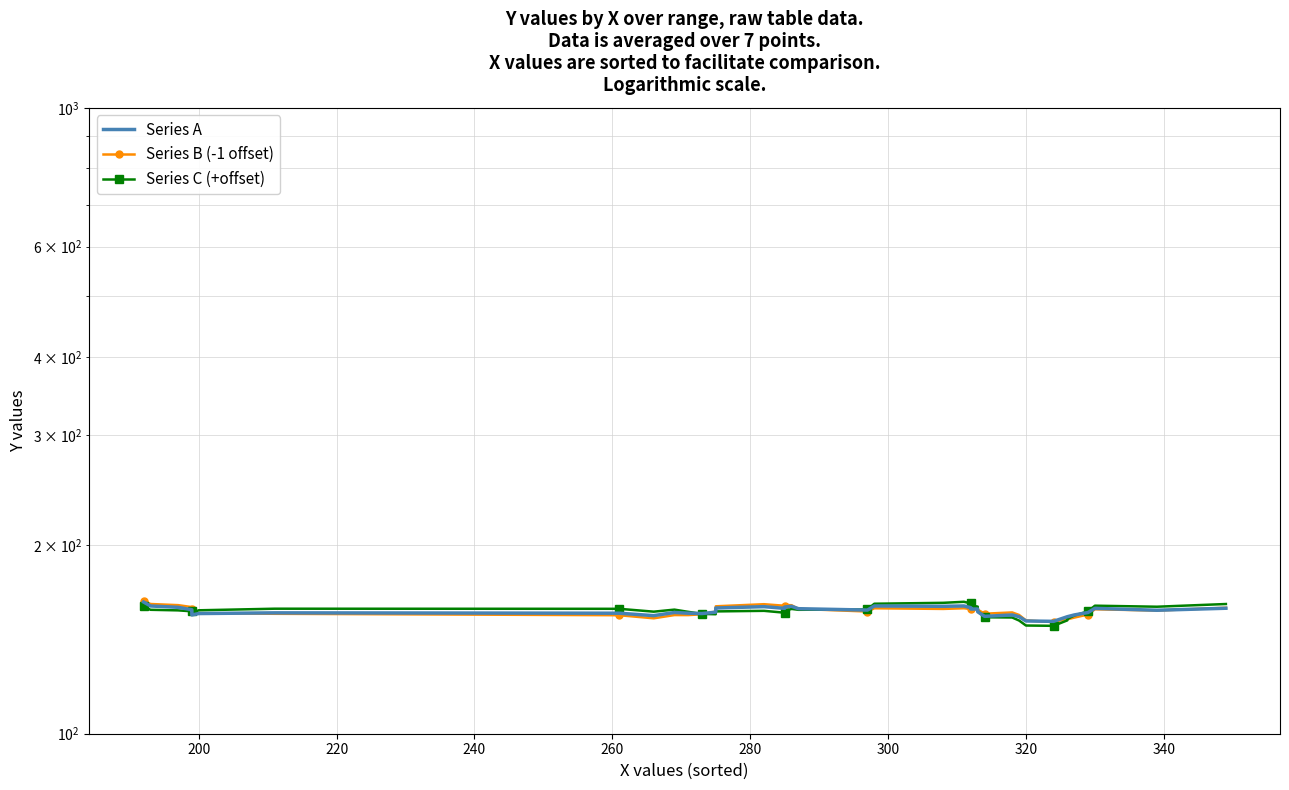

True or false: Series B (-1 offset) and Series A intersect in this chart.

True